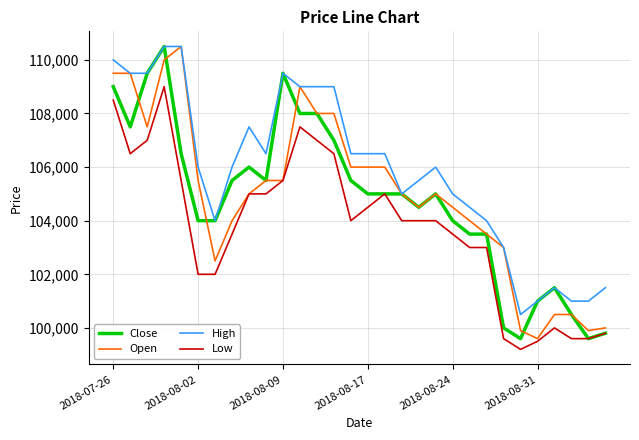

What is the smallest value displayed?

99200